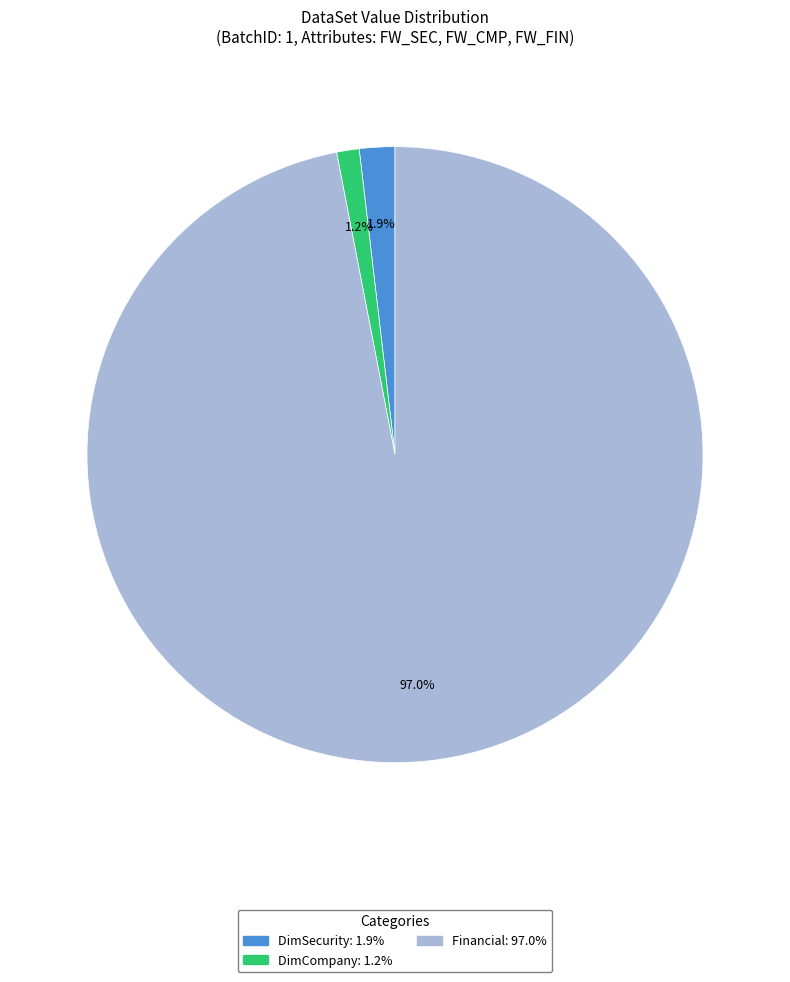

How many segments does this pie chart have?

3